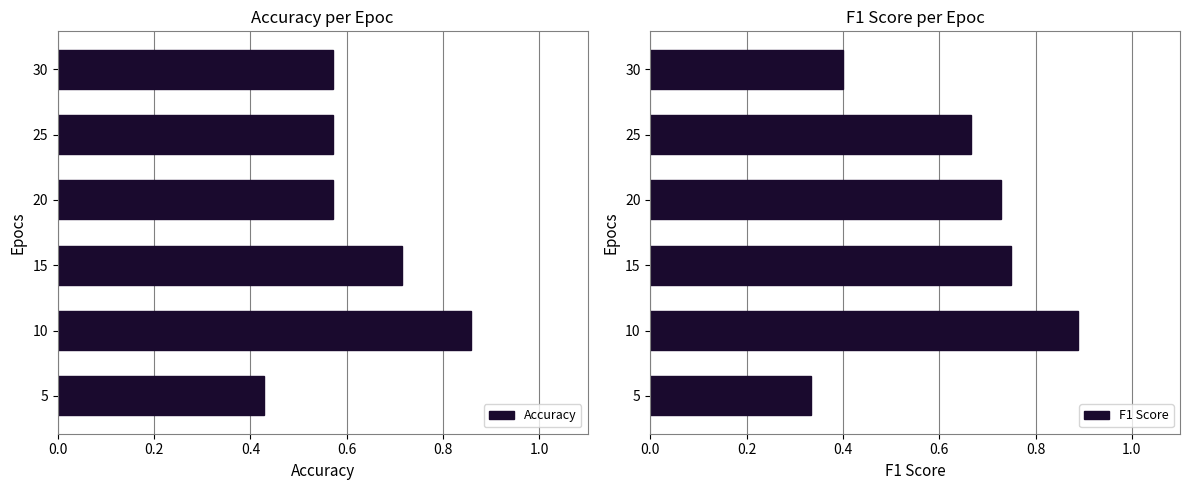

At which label does Accuracy reach its peak?

10